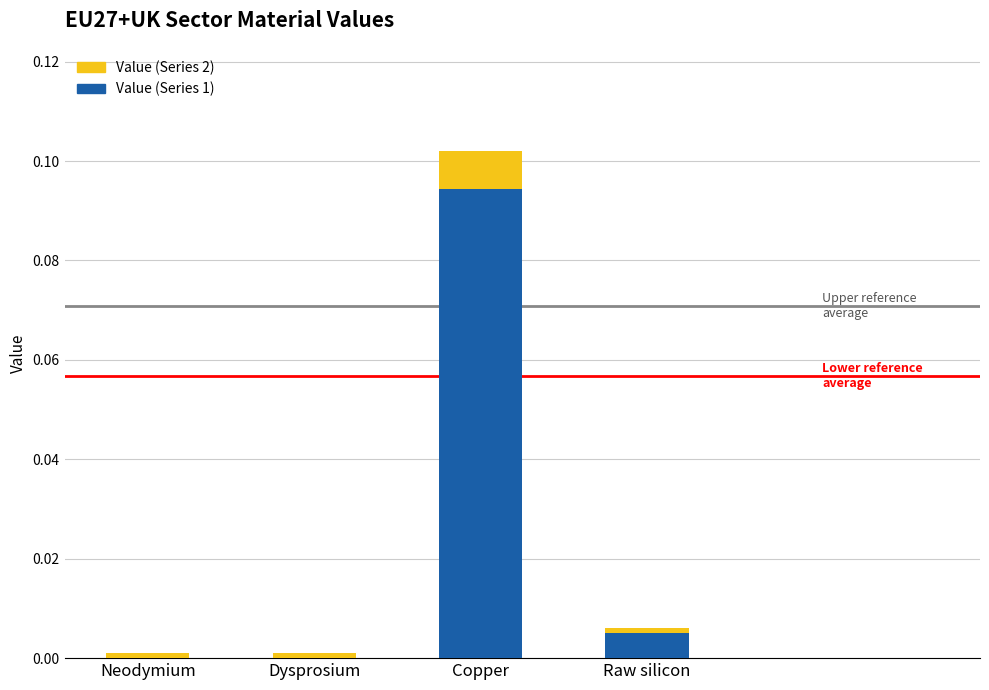

What is the change in value from Dysprosium to Copper?

+0.1